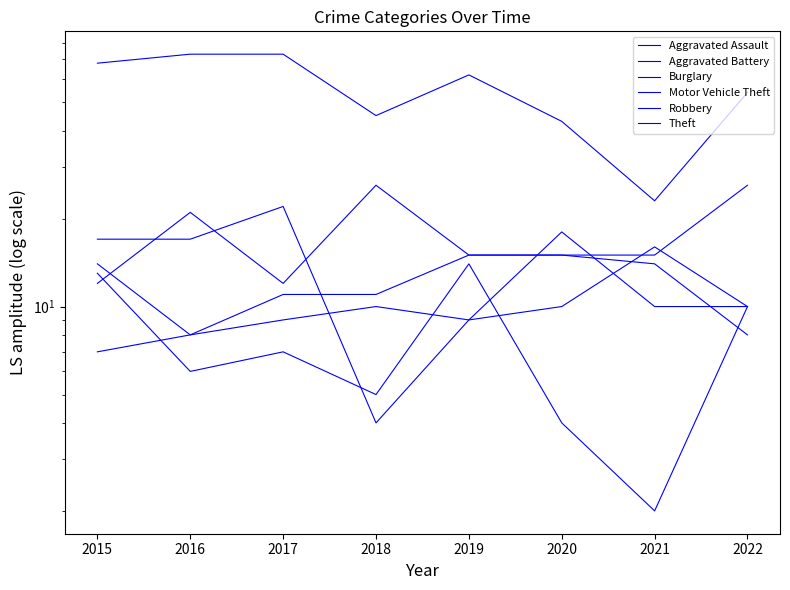

Reading right to left, list all the values displayed in this chart.

Aggravated Assault: 10	16	10	9	10	9	8	7
Aggravated Battery: 8	14	15	15	11	11	8	14
Burglary: 10	2	4	14	5	7	6	13
Motor Vehicle Theft: 26	15	15	15	26	12	21	12
Robbery: 10	10	18	9	4	22	17	17
Theft: 54	23	43	62	45	73	73	68